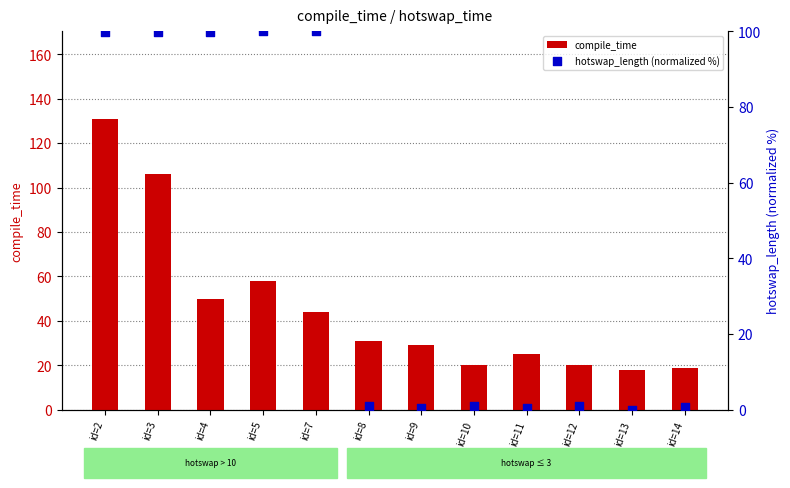

Which series has the widest spread of Y values?

compile_time